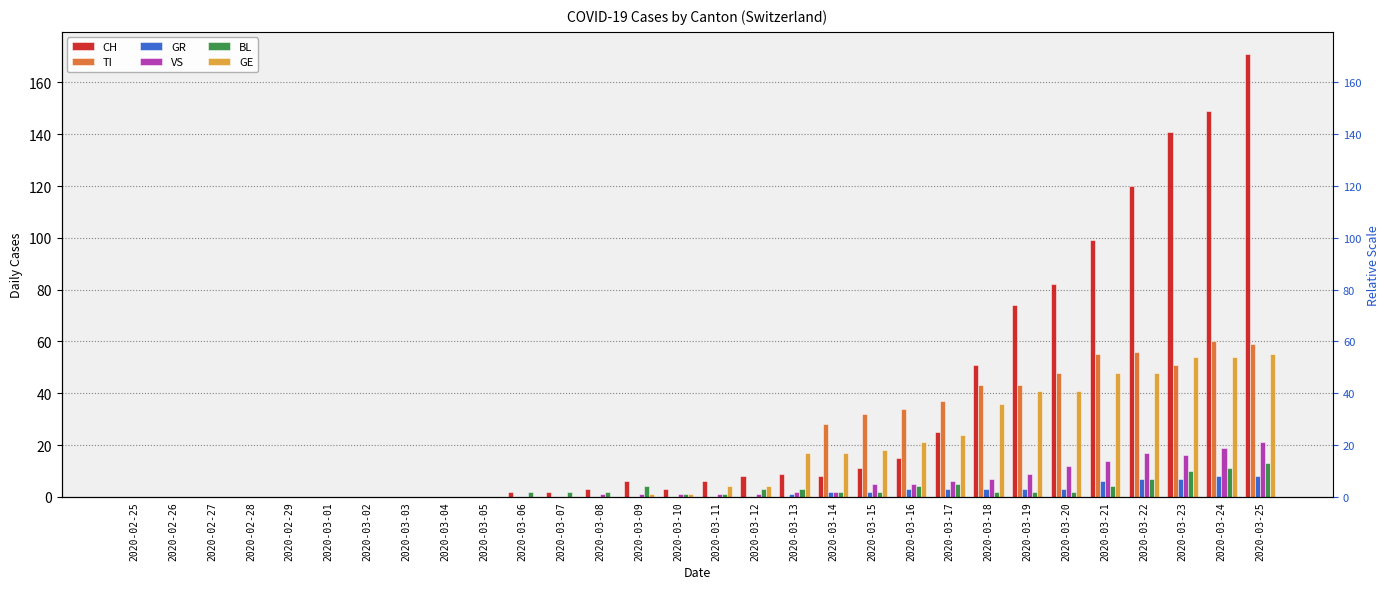

How many groups of bars are there?

30